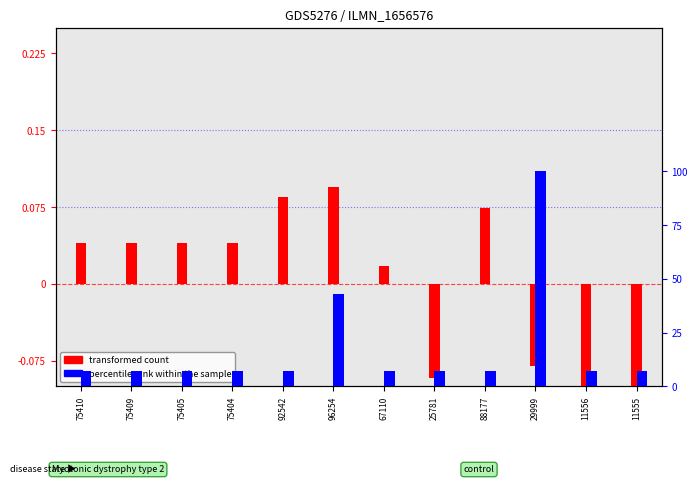

The value of transformed count at 67110 is 0.0. True or false?

False